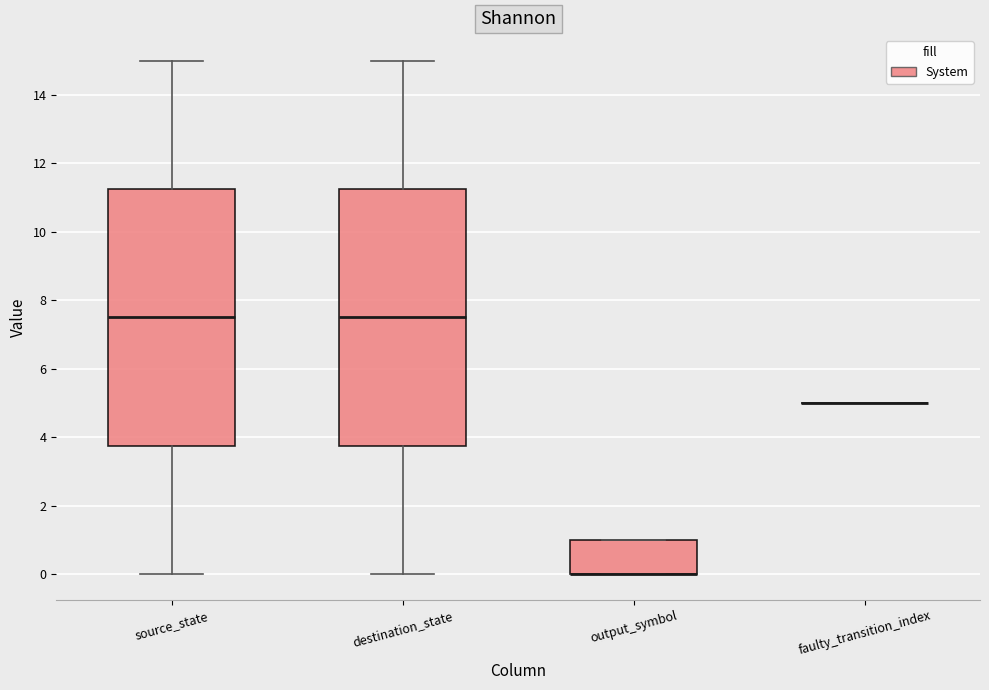

Reading left to right, read every box against the y-axis: the position of its median line, the range the box covers, and the ends of its whiskers. The values are not printed on the chart, so give them approximately, as read against the axis.

source_state: median 7.6, box 3.8 to 11.2, whiskers 0.0 to 15.0
destination_state: median 7.6, box 3.8 to 11.2, whiskers 0.0 to 15.0
output_symbol: median 0.0 (drawn on the box's lower edge), box 0.0 to 1.0, whiskers 0.0 to 1.0
faulty_transition_index: box collapsed to a line at 5.0, whiskers 5.0 to 5.0